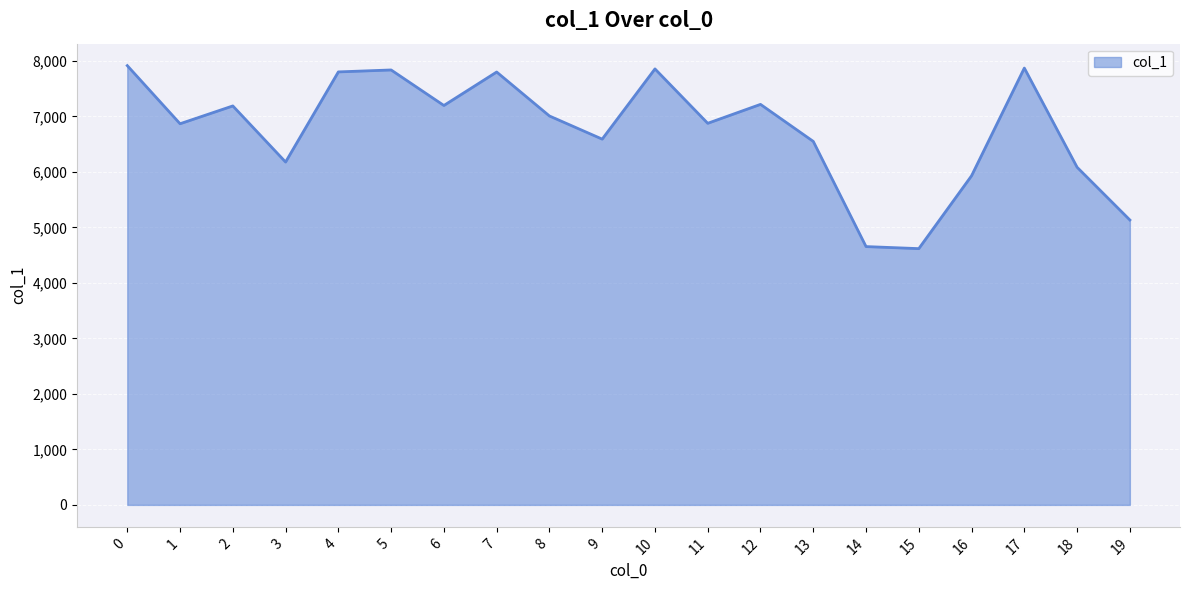

What is the difference between the maximum and minimum values?

3297